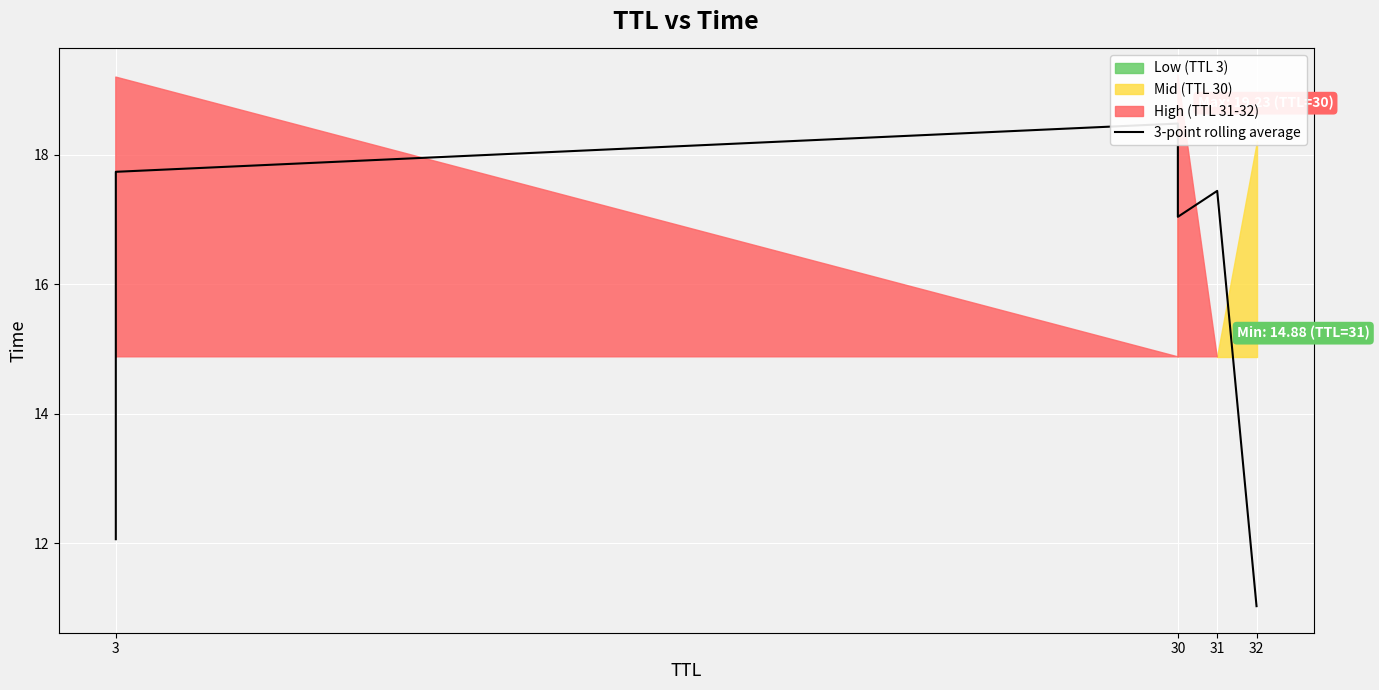

True or false: the data has more than 0 interior local peaks.

True